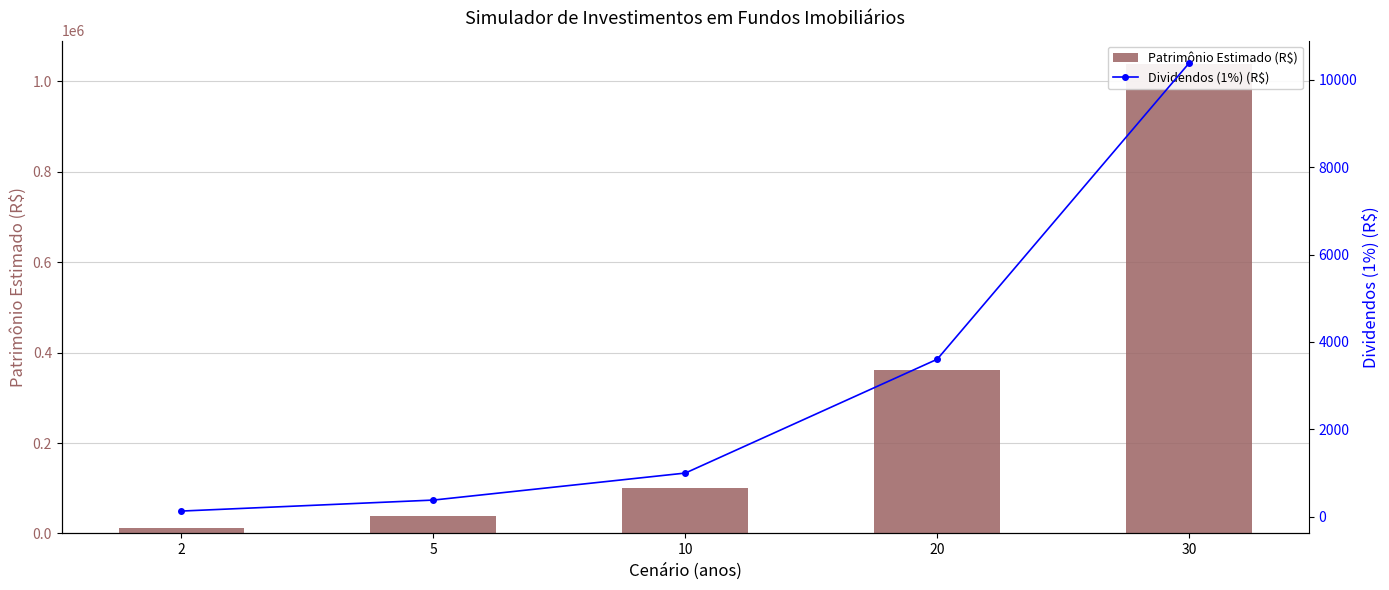

The value of Patrimônio Estimado (R$) at 30 is 1720154.1. True or false?

False